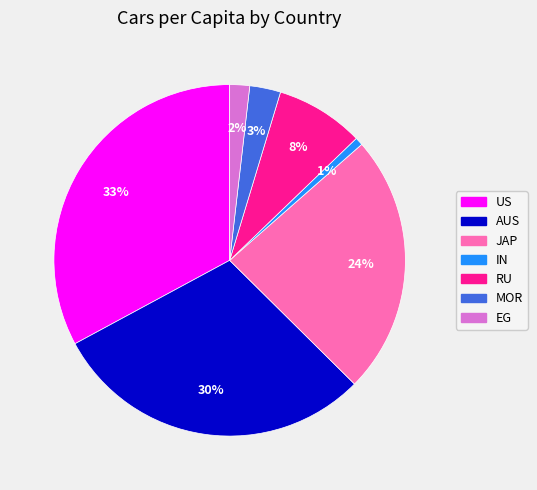

Does any single category account for the majority?

No